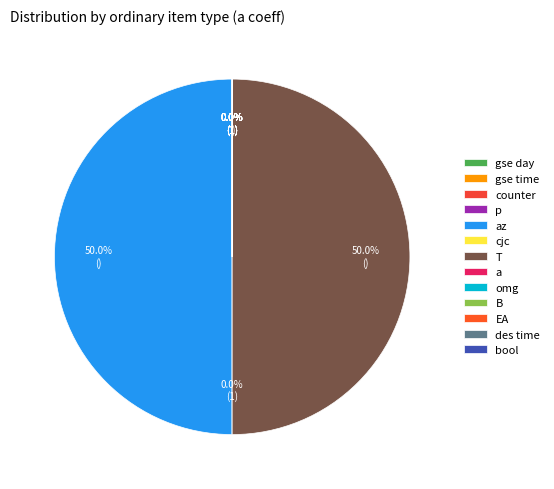

What percentage is the T slice, to the nearest percent?

50%